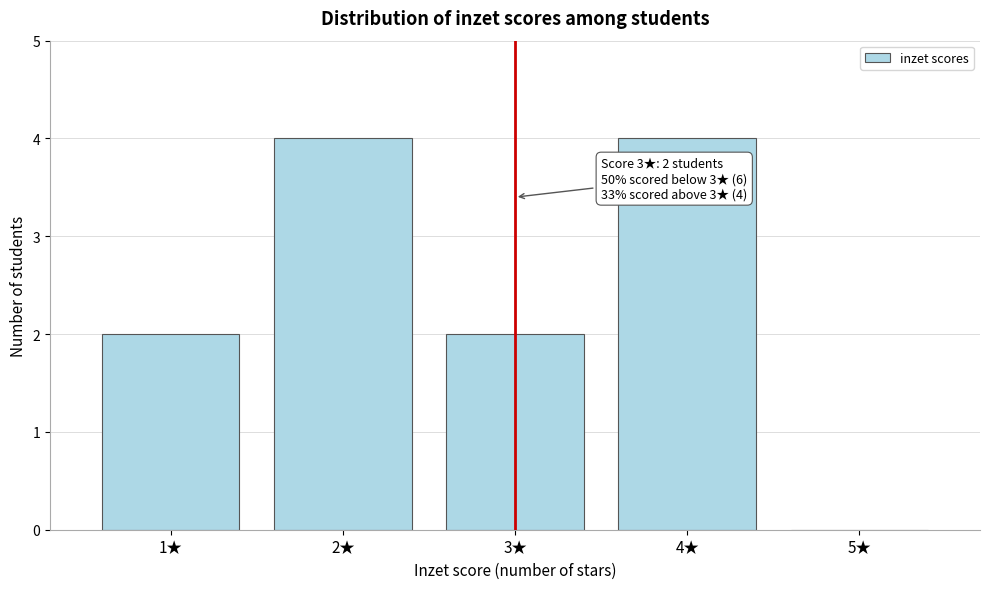

Reading left to right, extract all data points from this chart.

1★=2	2★=4	3★=2	4★=4	5★=0